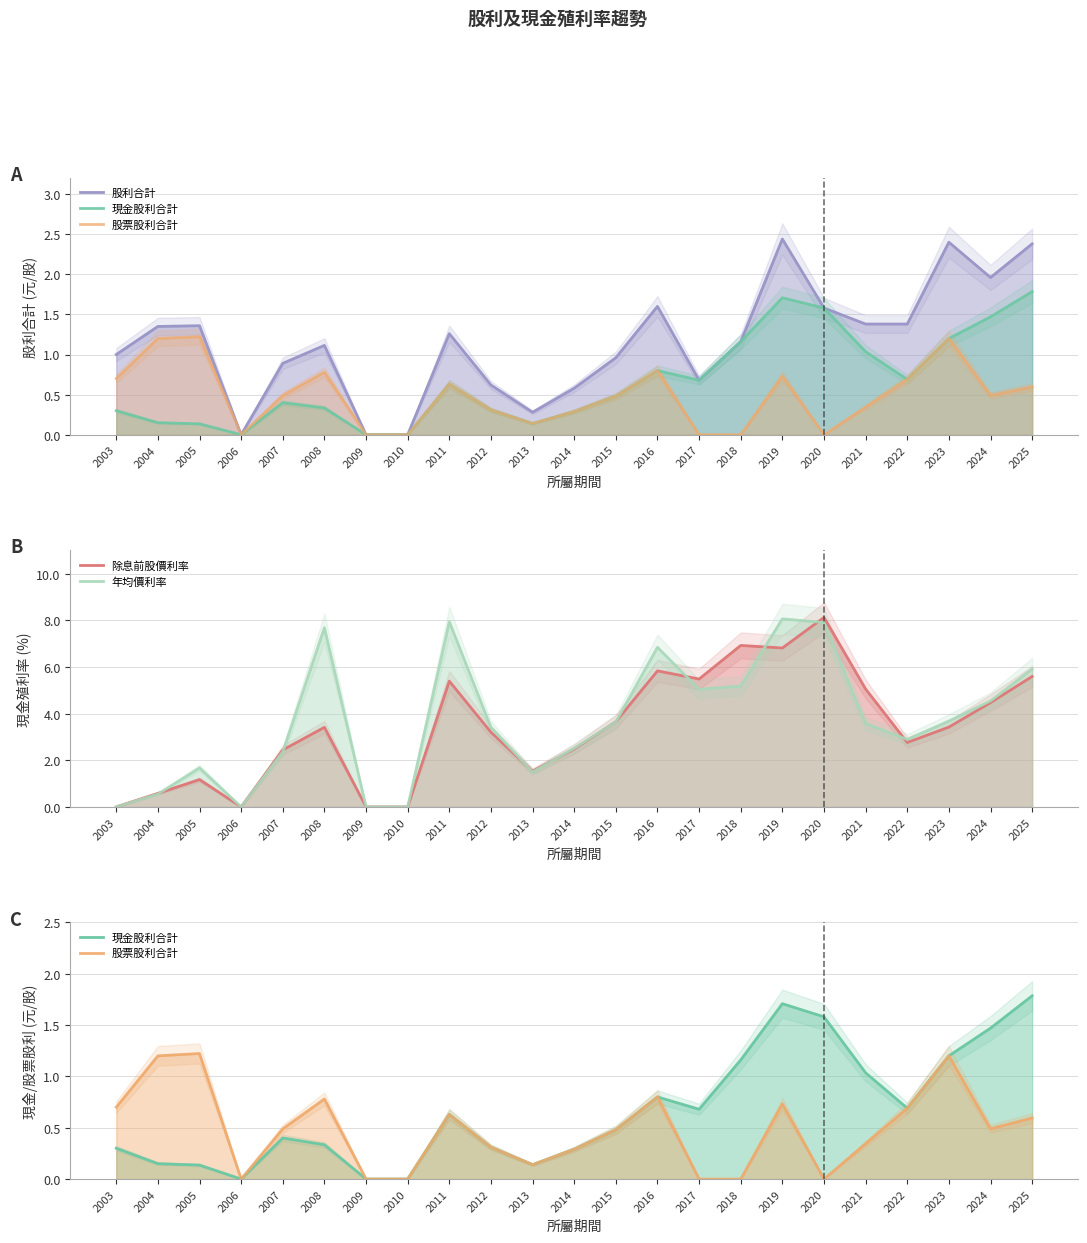

Which series has the widest spread of values?

除息前股價利率